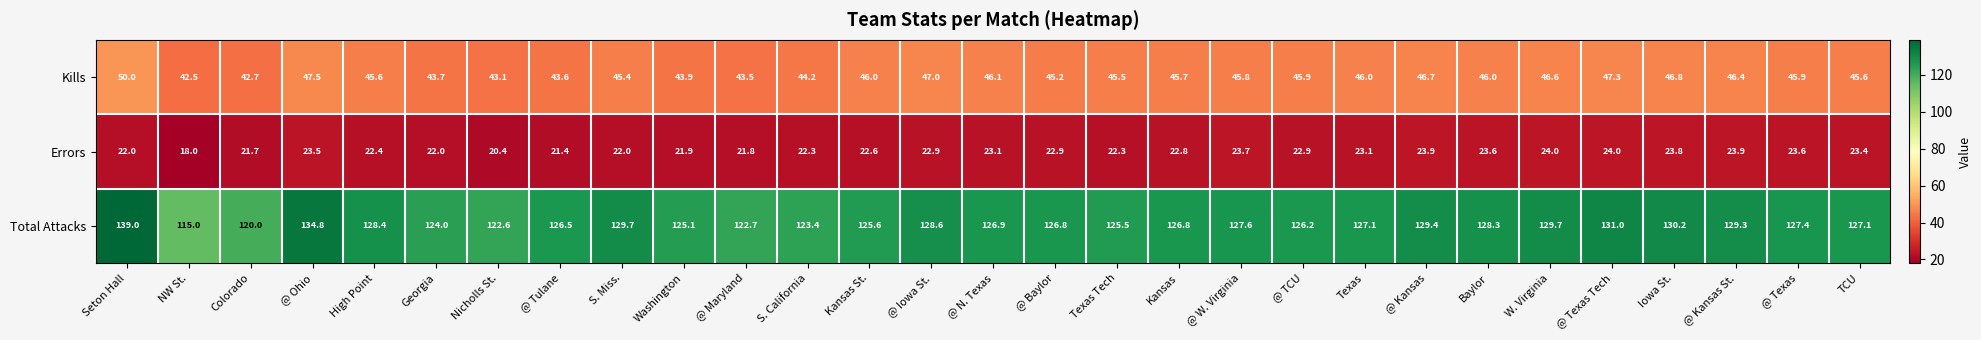

At which category is the sum across all series the highest?

Seton Hall